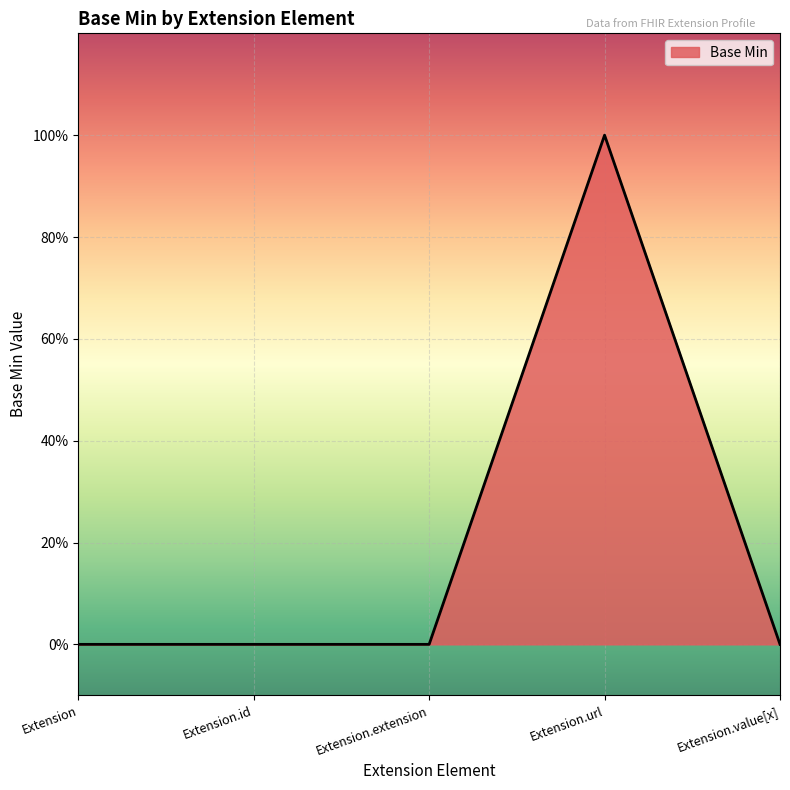

Which label corresponds to the largest value in the chart?

Extension.url